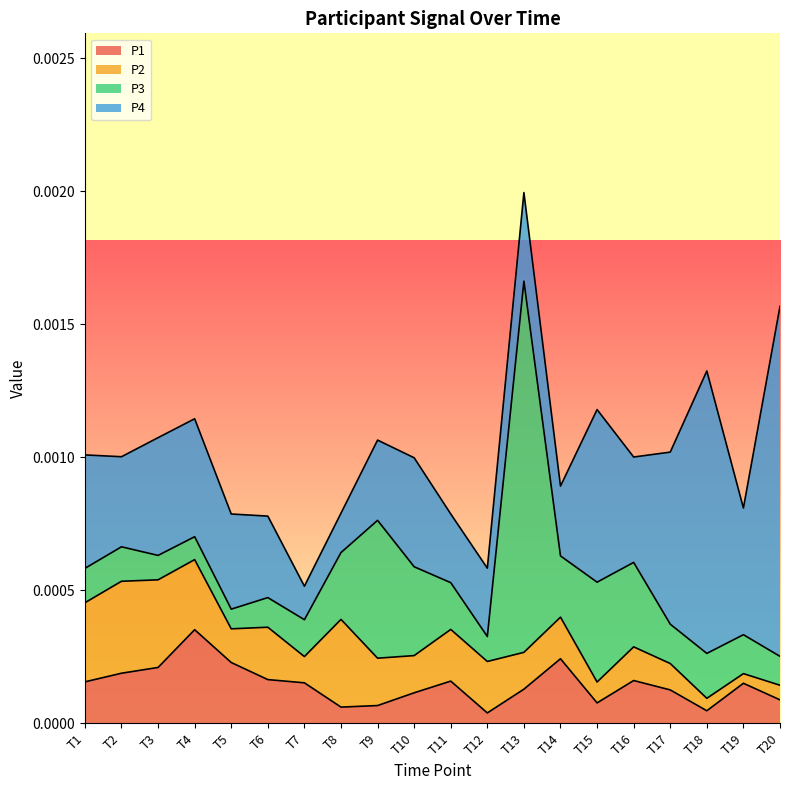

At which category does P3 reach its first local valley?

T5